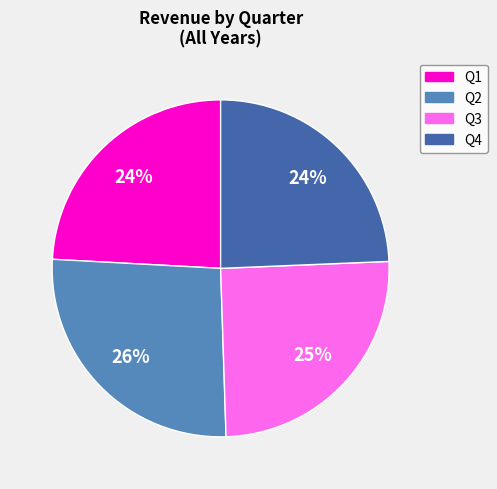

Combined, do Q3 and Q1 account for over 50%?

No